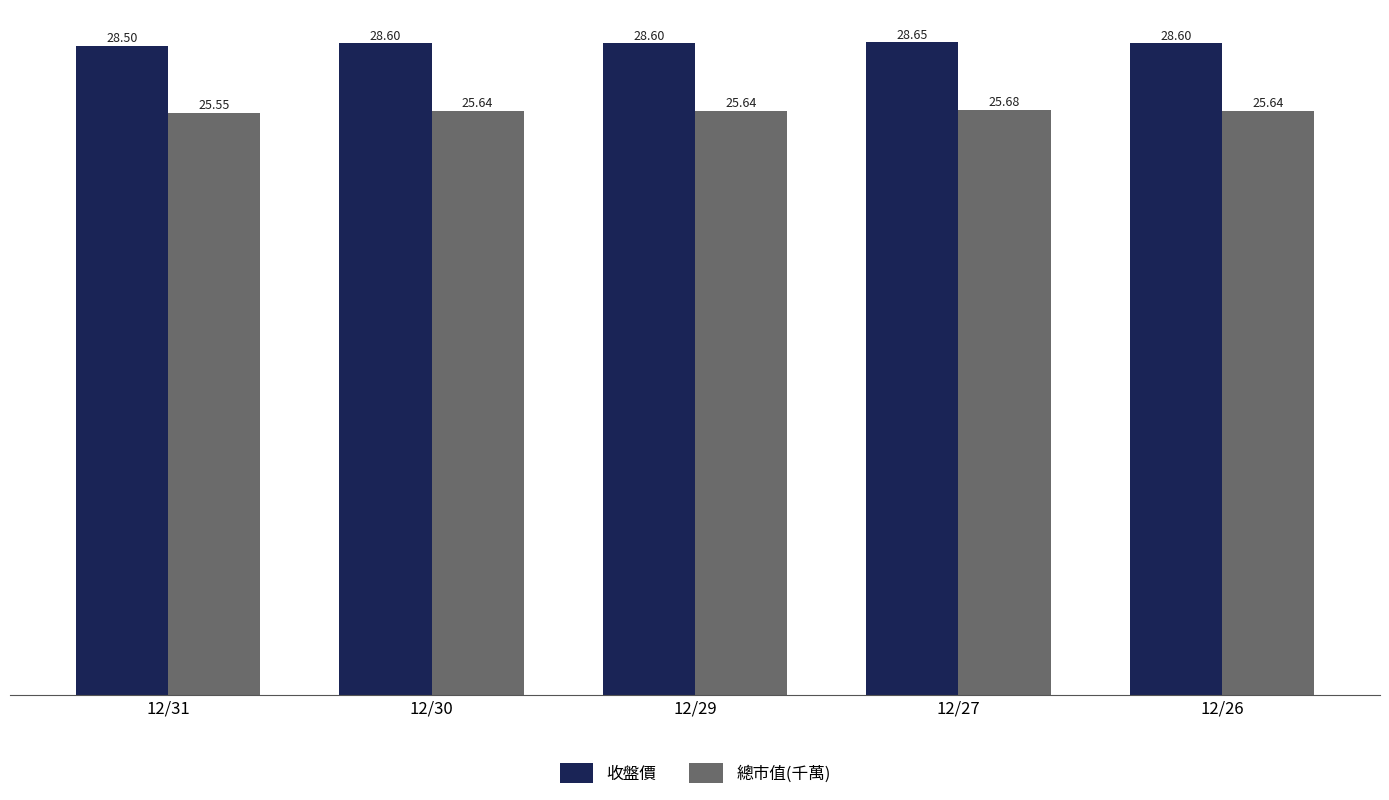

True or false: 收盤價 has a value of 28.5 at 12/31.

True